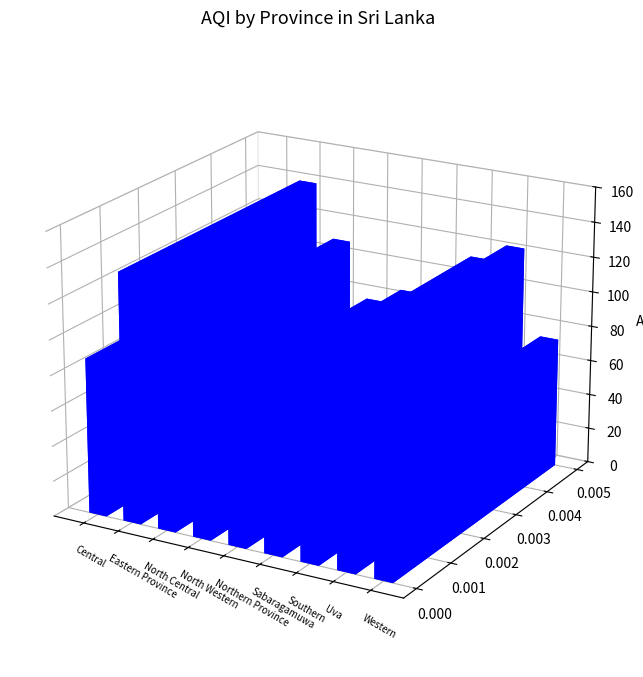

What value does the data have at Uva, to the nearest 5?

125